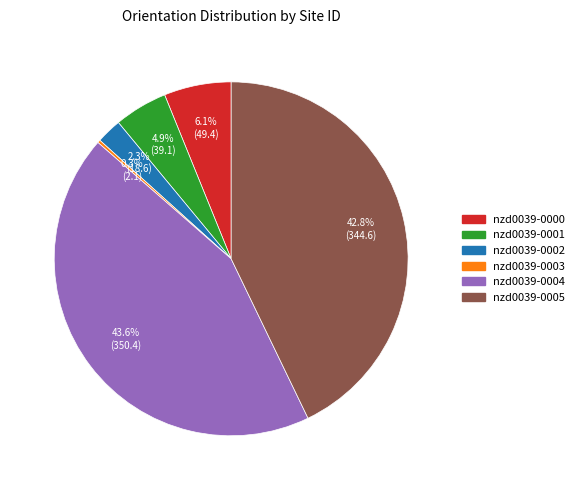

What percentage is the nzd0039-0005 slice, to the nearest percent?

43%